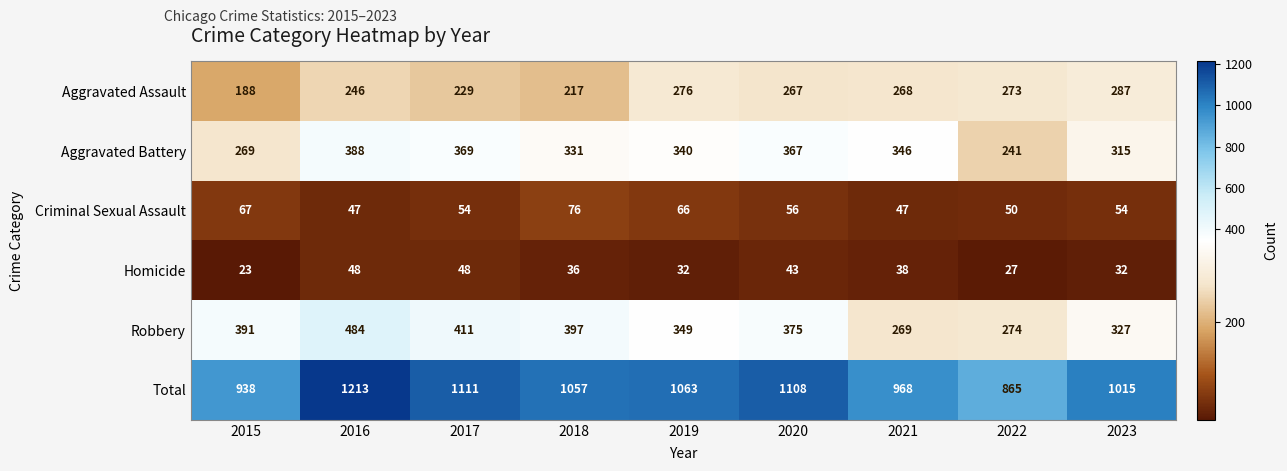

What is the minimum value shown in the chart?

23